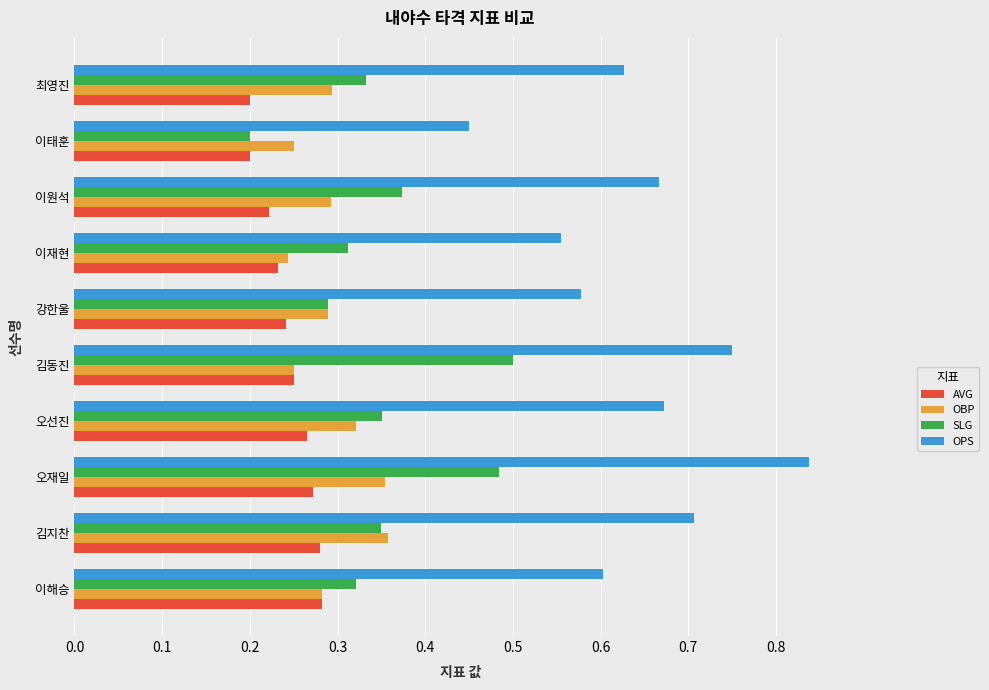

At which label does SLG reach its peak?

김동진